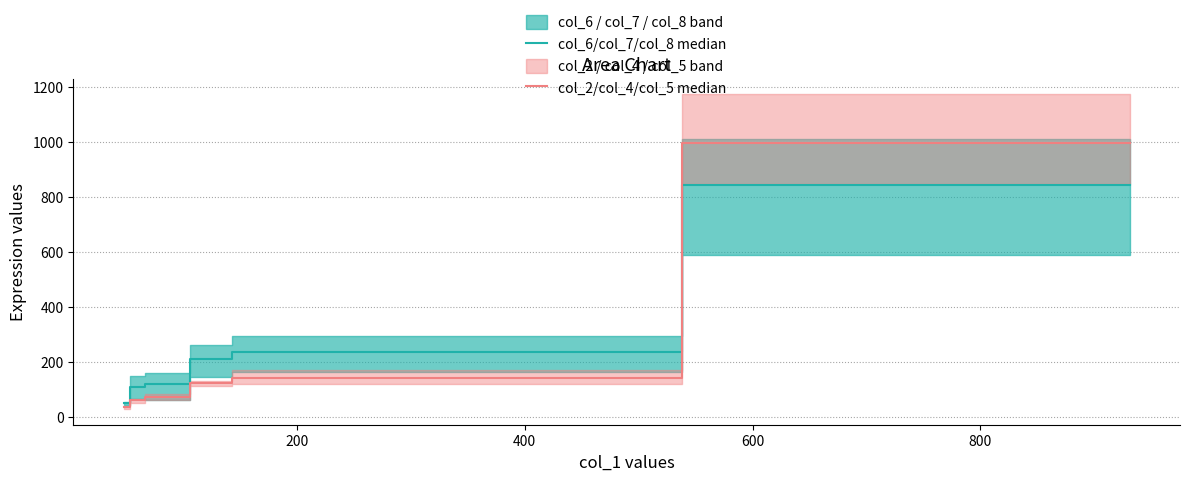

True or false: col_6/col_7/col_8 median has more than 0 points higher than both neighbors.

False